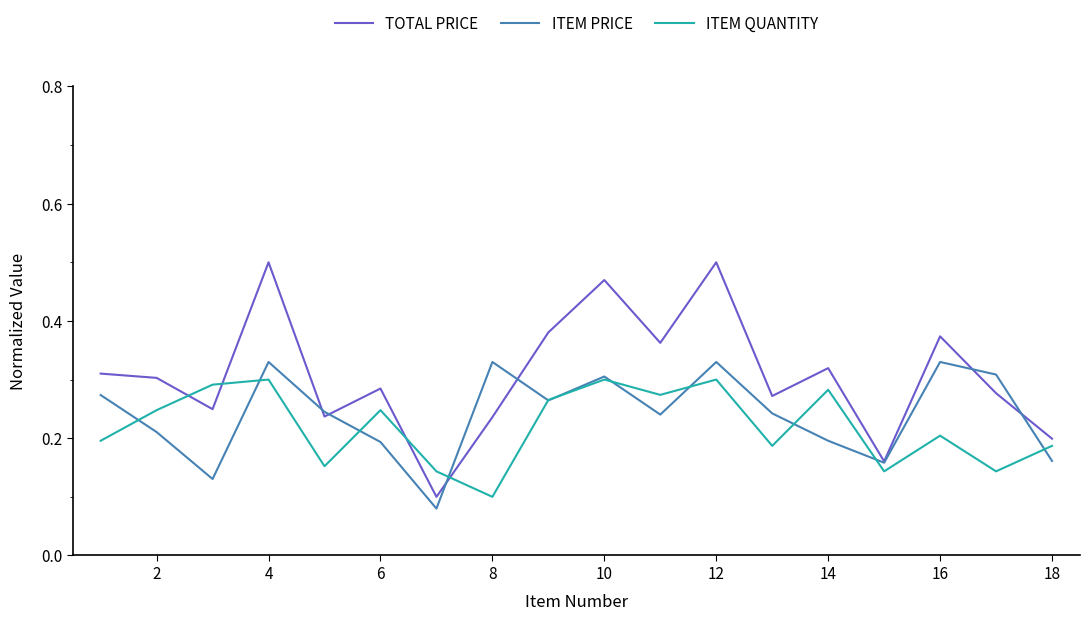

Which series has the largest range (max minus min)?

TOTAL PRICE